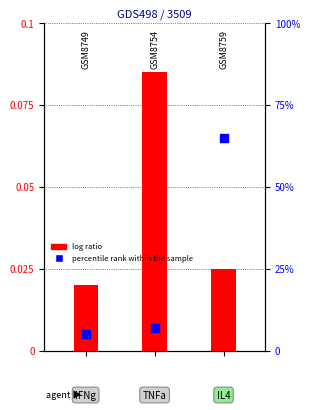

Which series has the largest total across all categories?

percentile rank within the sample